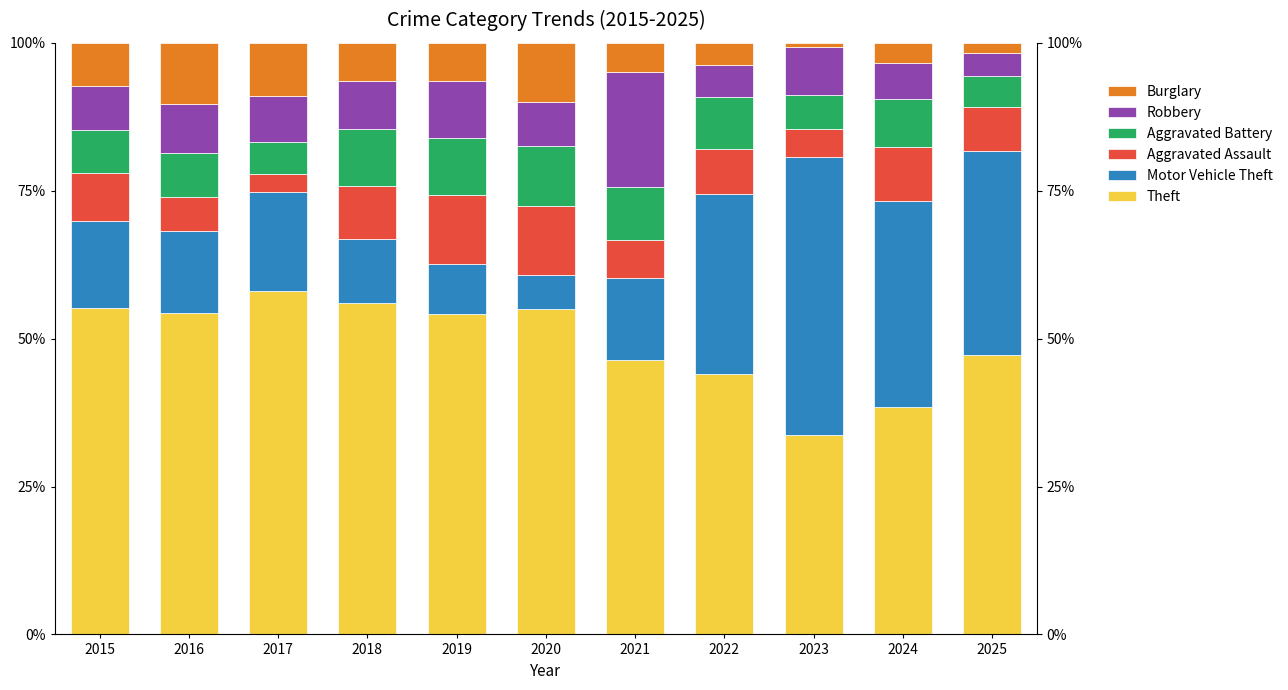

What is the total value across all series at 2016?

100.0